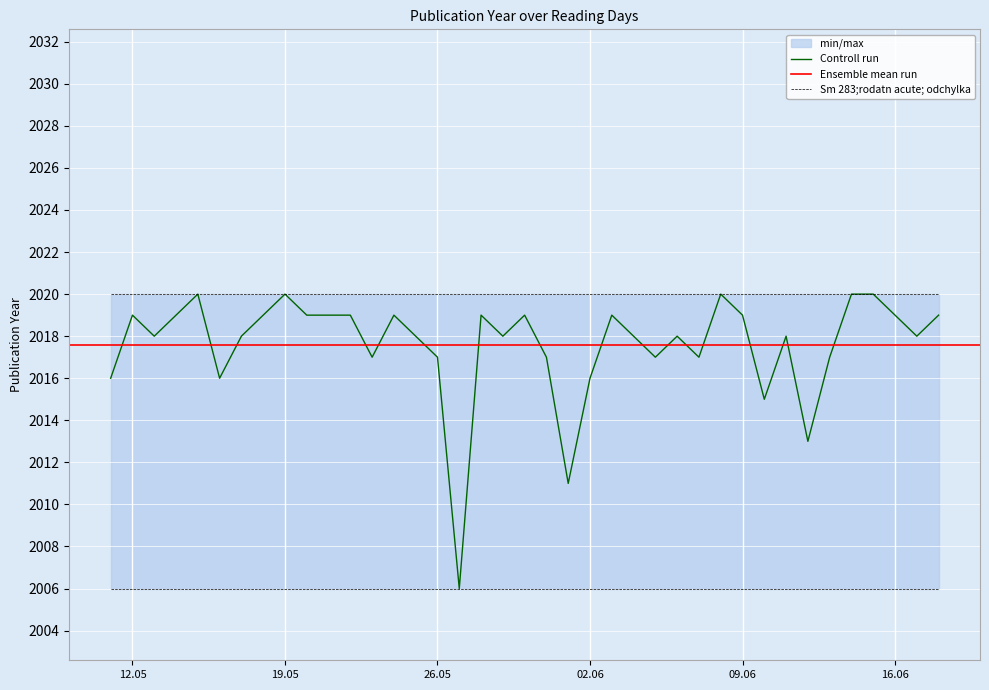

What is the average value?

2018